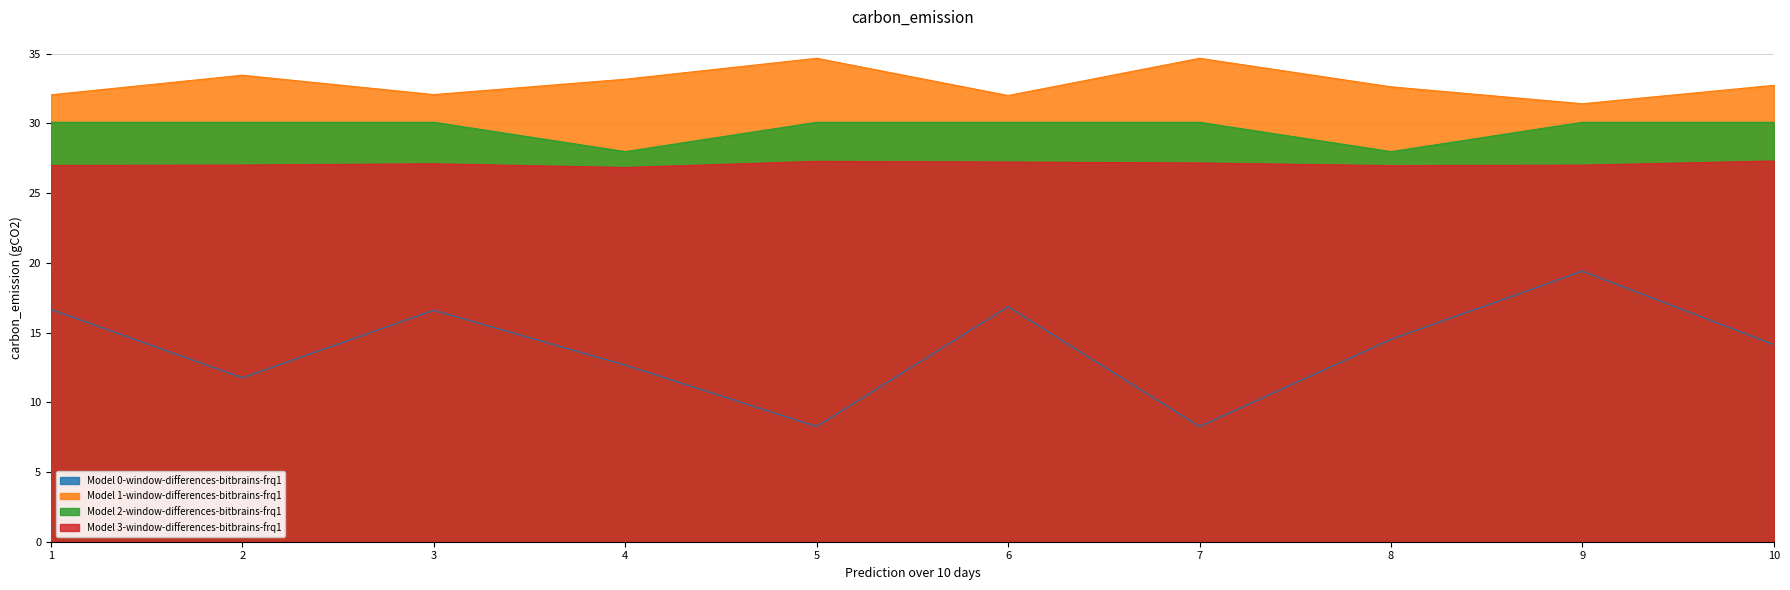

True or false: final_goal_value has a value of 7.7 at 10.

False